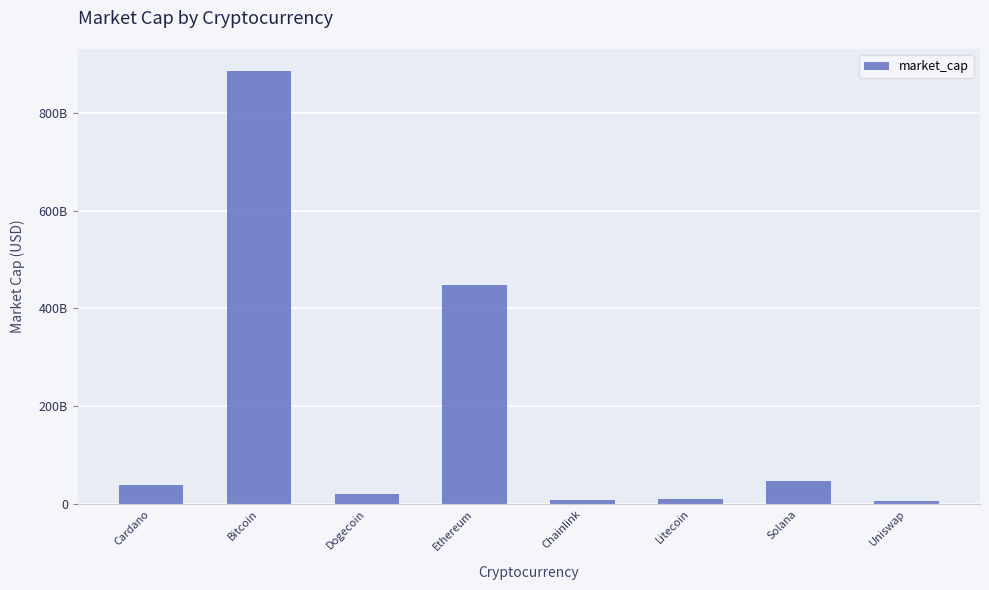

Is it true that the value at Chainlink is 8384115087?

True